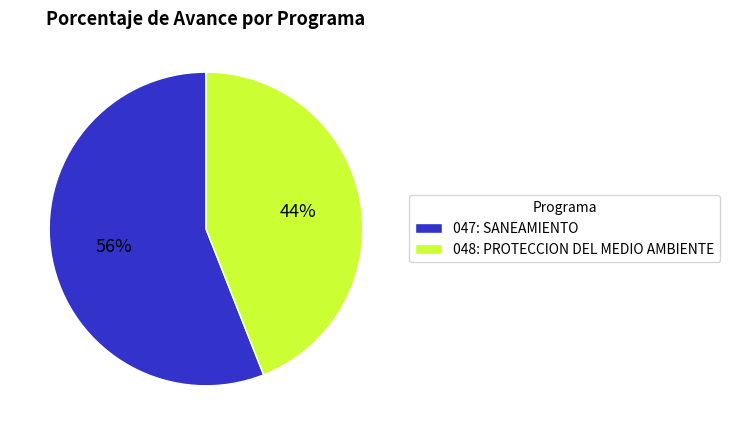

Do 047: SANEAMIENTO and 048: PROTECCION DEL MEDIO AMBIENTE together represent more than half of the pie?

Yes